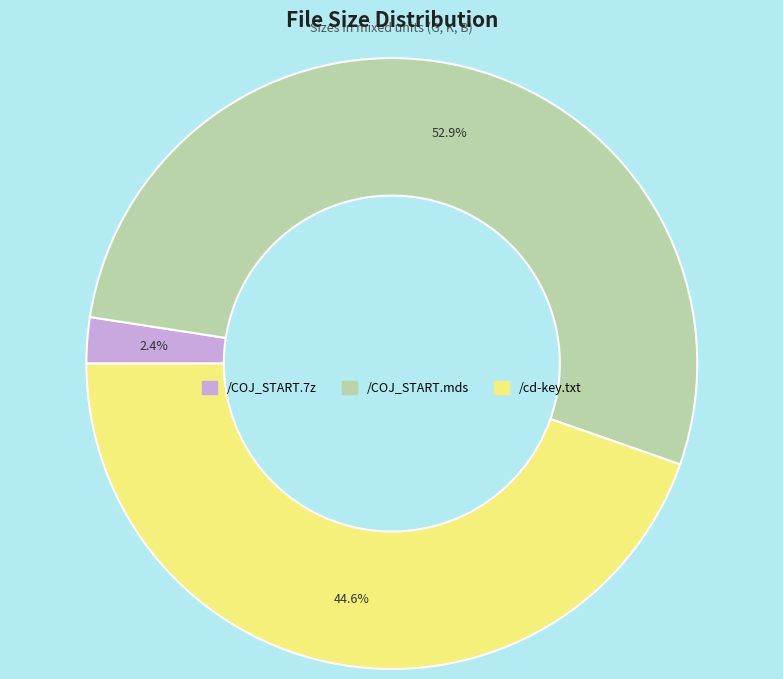

True or false: /cd-key.txt accounts for 45% of the total.

True